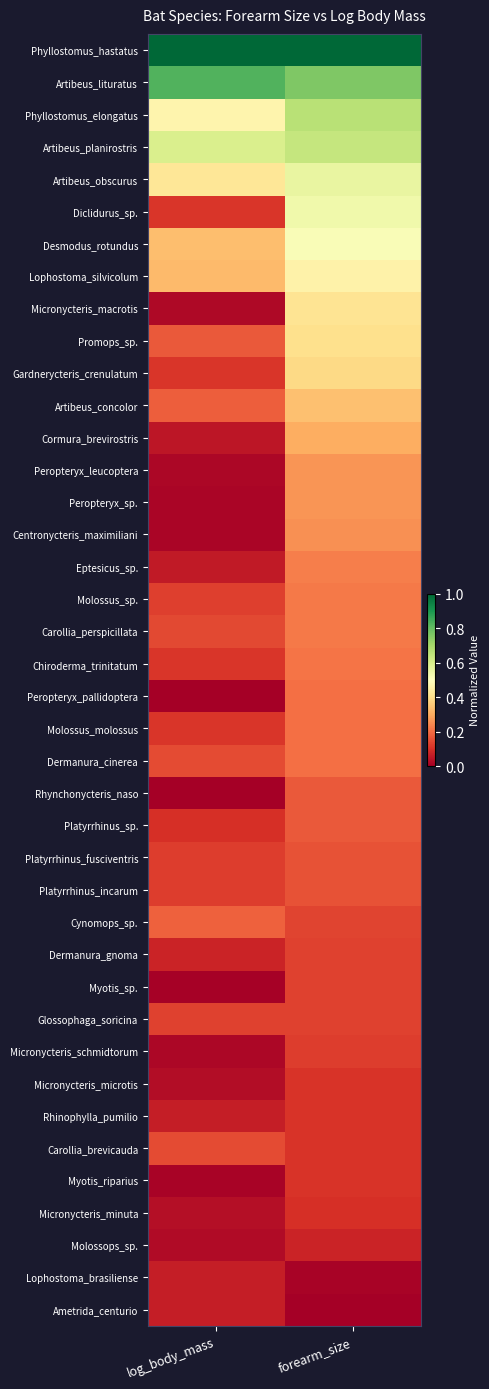

Reading left to right, extract all data points from this chart.

Ametrida_centurio: log_body_mass=0.1	forearm_size=0.0
Lophostoma_brasiliense: log_body_mass=0.1	forearm_size=0.0
Molossops_sp.: log_body_mass=0.0	forearm_size=0.1
Micronycteris_minuta: log_body_mass=0.0	forearm_size=0.1
Myotis_riparius: log_body_mass=0.0	forearm_size=0.1
Carollia_brevicauda: log_body_mass=0.1	forearm_size=0.1
Rhinophylla_pumilio: log_body_mass=0.1	forearm_size=0.1
Micronycteris_microtis: log_body_mass=0.0	forearm_size=0.1
Micronycteris_schmidtorum: log_body_mass=0.0	forearm_size=0.1
Glossophaga_soricina: log_body_mass=0.1	forearm_size=0.1
Myotis_sp.: log_body_mass=0.0	forearm_size=0.1
Dermanura_gnoma: log_body_mass=0.1	forearm_size=0.1
Cynomops_sp.: log_body_mass=0.2	forearm_size=0.1
Platyrrhinus_incarum: log_body_mass=0.1	forearm_size=0.2
Platyrrhinus_fusciventris: log_body_mass=0.1	forearm_size=0.2
Platyrrhinus_sp.: log_body_mass=0.1	forearm_size=0.2
Rhynchonycteris_naso: log_body_mass=0.0	forearm_size=0.2
Dermanura_cinerea: log_body_mass=0.1	forearm_size=0.2
Molossus_molossus: log_body_mass=0.1	forearm_size=0.2
Peropteryx_pallidoptera: log_body_mass=0.0	forearm_size=0.2
Chiroderma_trinitatum: log_body_mass=0.1	forearm_size=0.2
Carollia_perspicillata: log_body_mass=0.1	forearm_size=0.2
Molossus_sp.: log_body_mass=0.1	forearm_size=0.2
Eptesicus_sp.: log_body_mass=0.1	forearm_size=0.2
Centronycteris_maximiliani: log_body_mass=0.0	forearm_size=0.3
Peropteryx_sp.: log_body_mass=0.0	forearm_size=0.3
Peropteryx_leucoptera: log_body_mass=0.0	forearm_size=0.3
Cormura_brevirostris: log_body_mass=0.0	forearm_size=0.3
Artibeus_concolor: log_body_mass=0.2	forearm_size=0.3
Gardnerycteris_crenulatum: log_body_mass=0.1	forearm_size=0.4
Promops_sp.: log_body_mass=0.2	forearm_size=0.4
Micronycteris_macrotis: log_body_mass=0.0	forearm_size=0.4
Lophostoma_silvicolum: log_body_mass=0.3	forearm_size=0.5
Desmodus_rotundus: log_body_mass=0.3	forearm_size=0.5
Diclidurus_sp.: log_body_mass=0.1	forearm_size=0.5
Artibeus_obscurus: log_body_mass=0.4	forearm_size=0.6
Artibeus_planirostris: log_body_mass=0.6	forearm_size=0.6
Phyllostomus_elongatus: log_body_mass=0.5	forearm_size=0.7
Artibeus_lituratus: log_body_mass=0.8	forearm_size=0.8
Phyllostomus_hastatus: log_body_mass=1.0	forearm_size=1.0